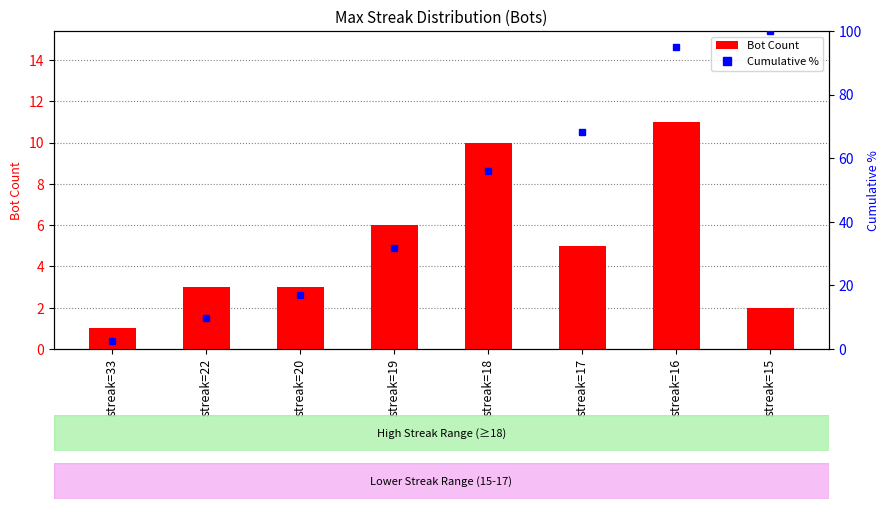

At streak=18, list the series in order from smallest to largest.

Bot Count, cumulative %